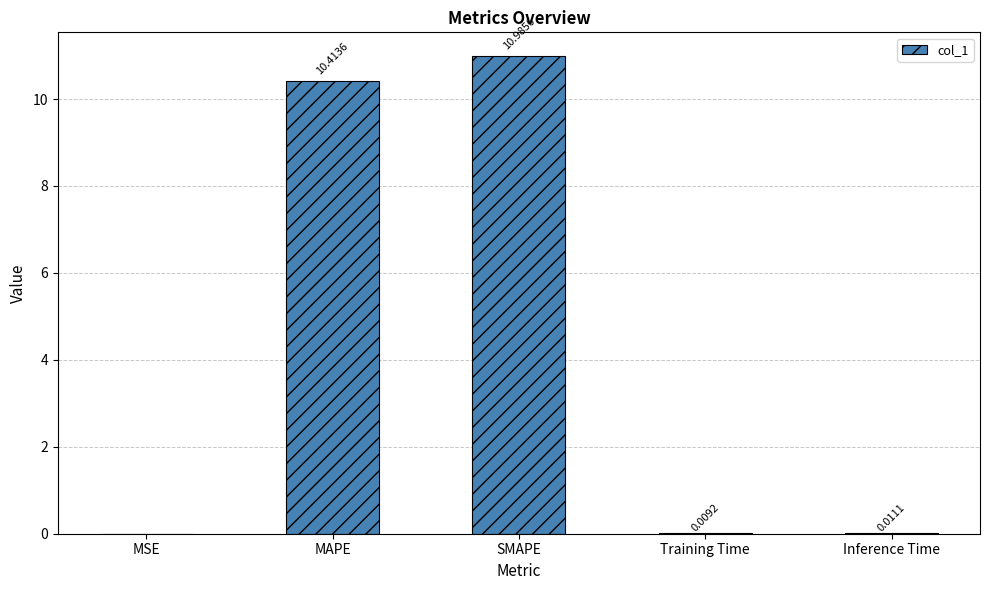

Which label corresponds to the largest value in the chart?

SMAPE